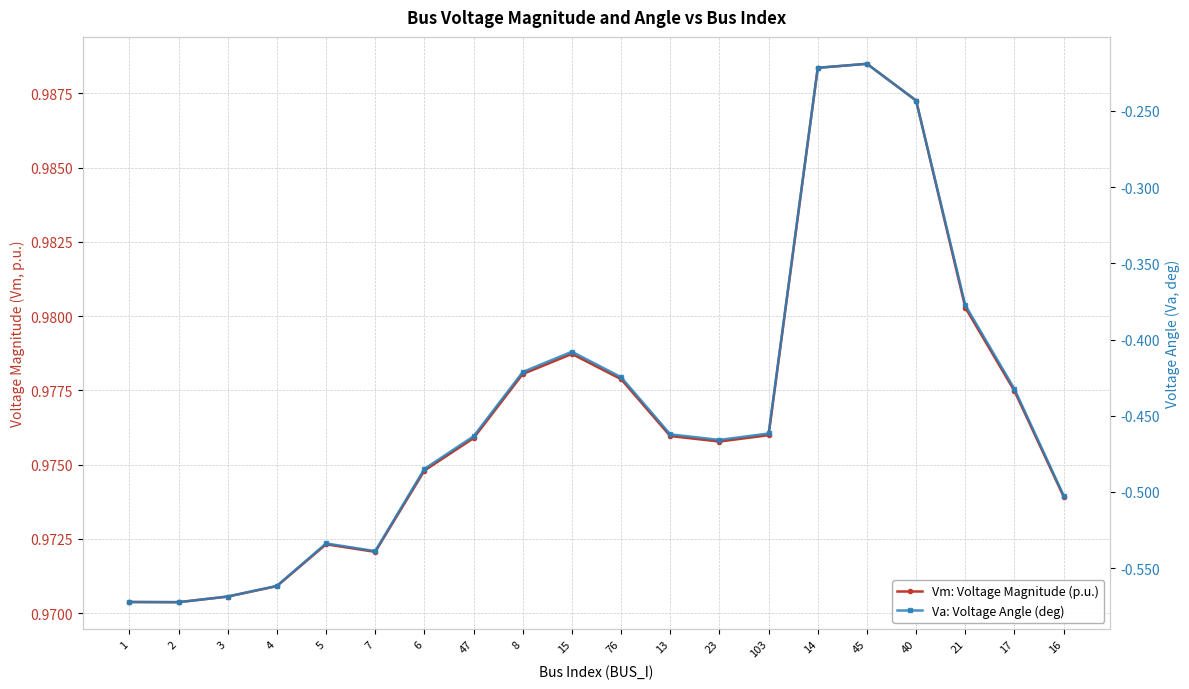

True or false: Vm: Voltage Magnitude (p.u.) has more than 1 points higher than both neighbors.

True